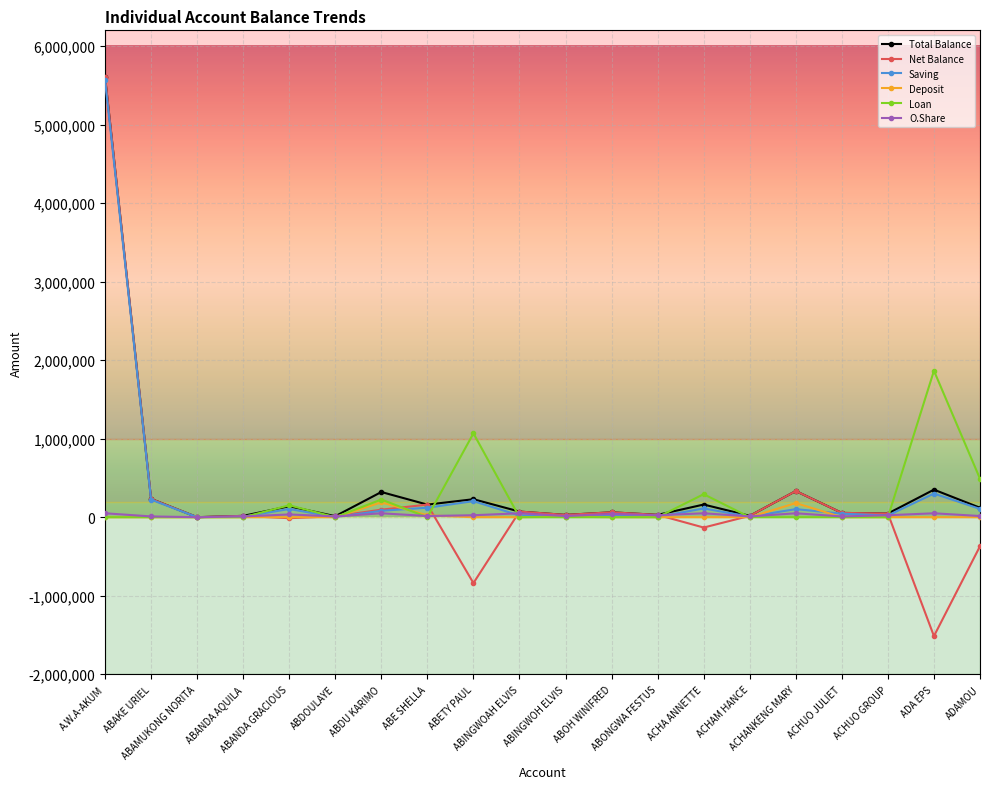

What is the sum of the Total Balance values at ACHUO JULIET and ABAMUKONG NORITA?

55065